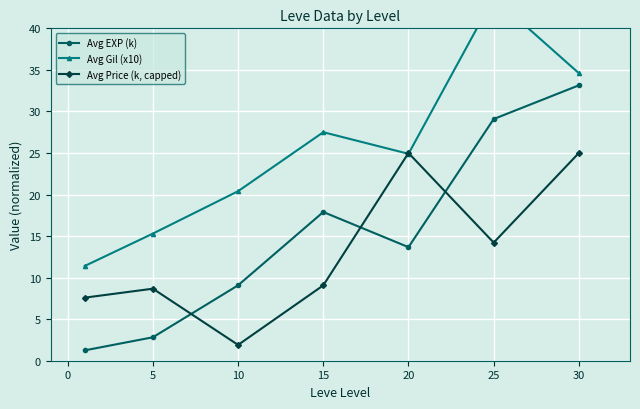

At which label does Avg EXP (k) reach its peak?

30